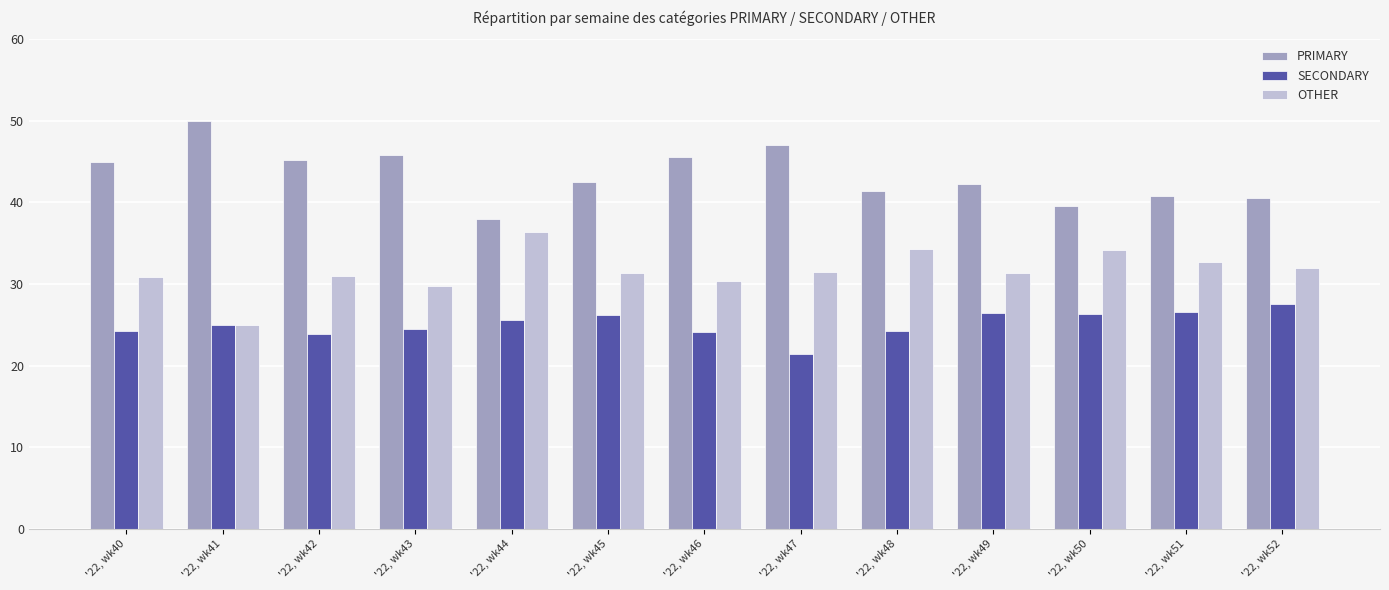

What is the value of the SECONDARY bar at the 5th from the left?

25.6